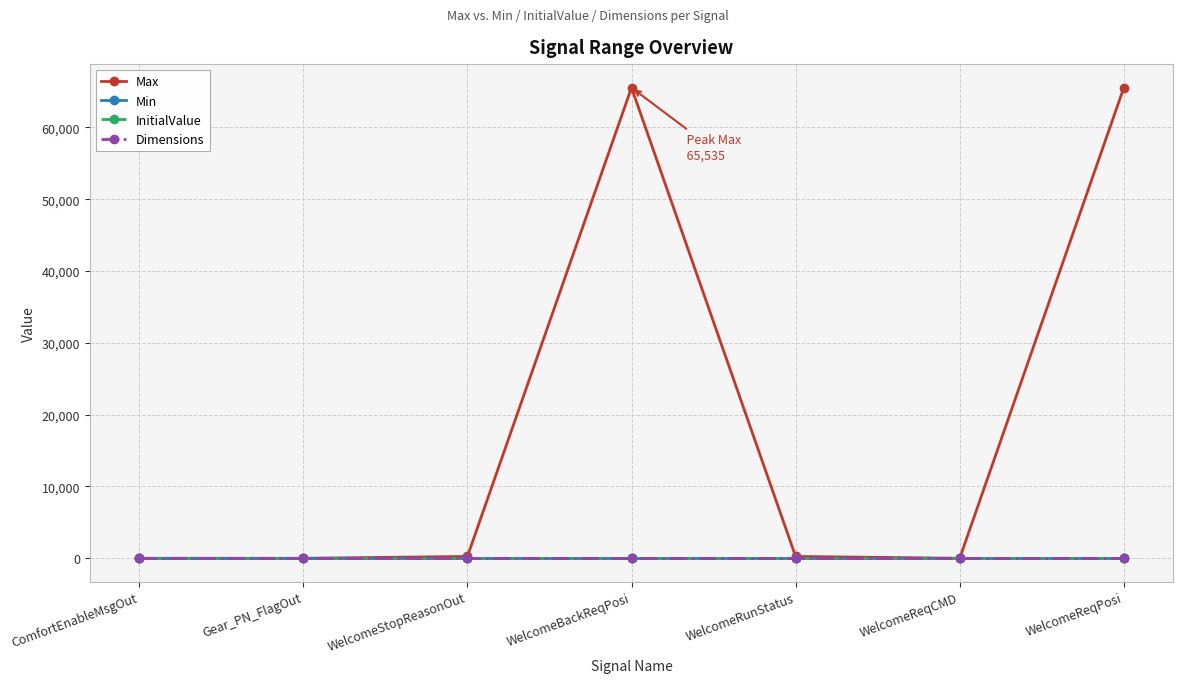

True or false: Dimensions and Max cross at least once.

False